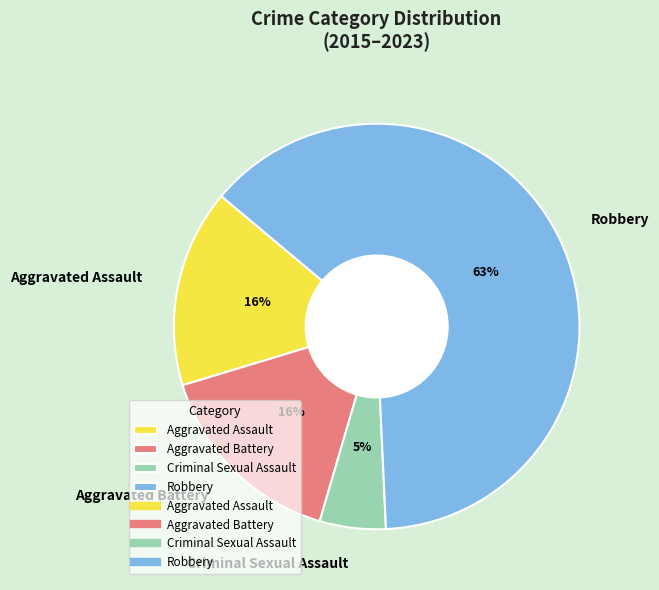

Is the sum of Aggravated Battery and Robbery greater than half?

Yes